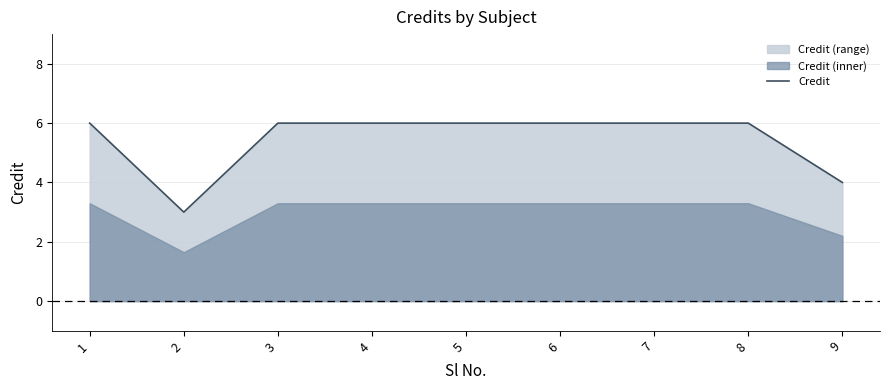

How many values are below 6?

2